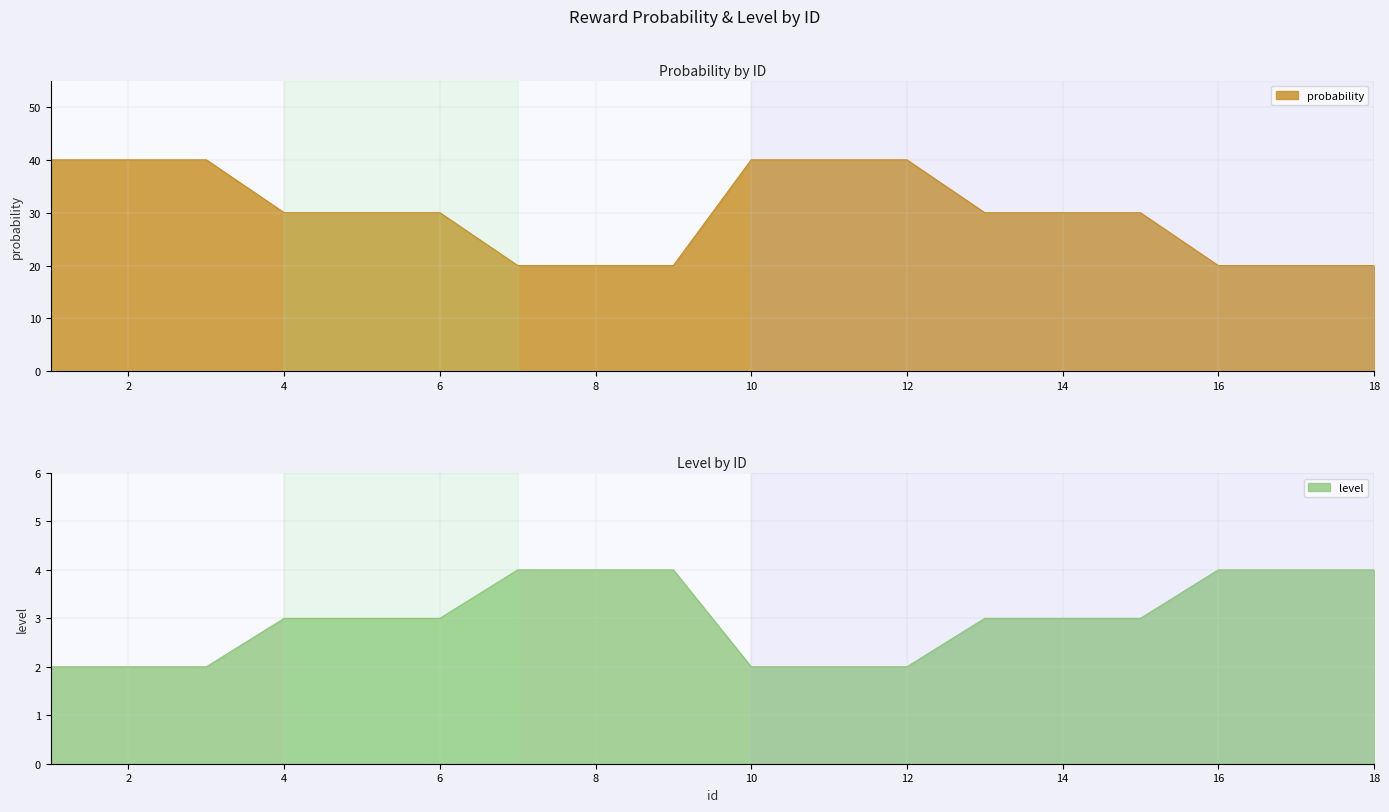

How many lines are shown in the chart?

2